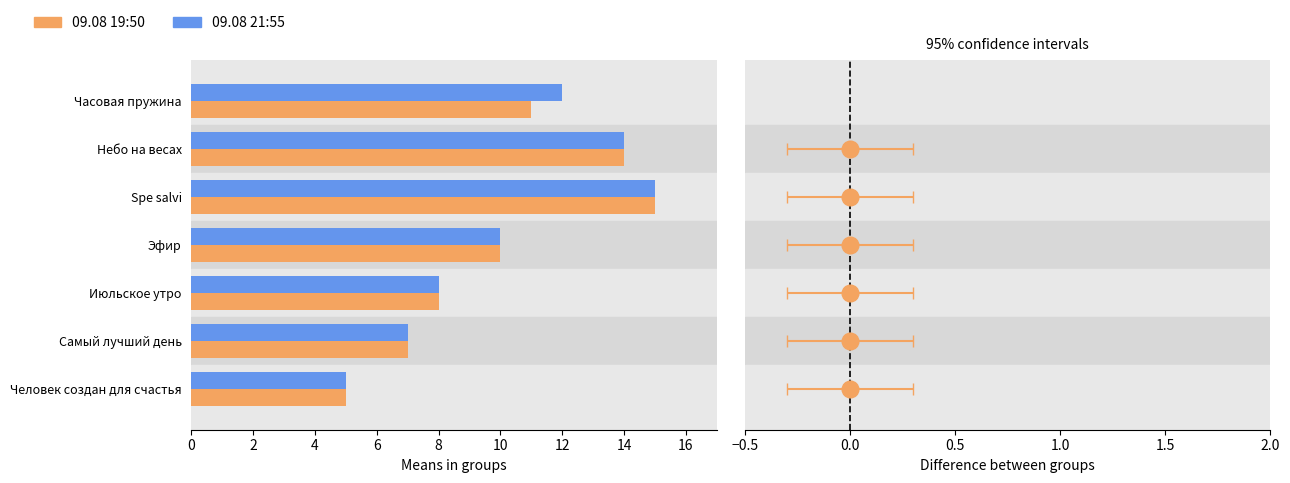

What is the minimum value for 09.08 19:50?

5